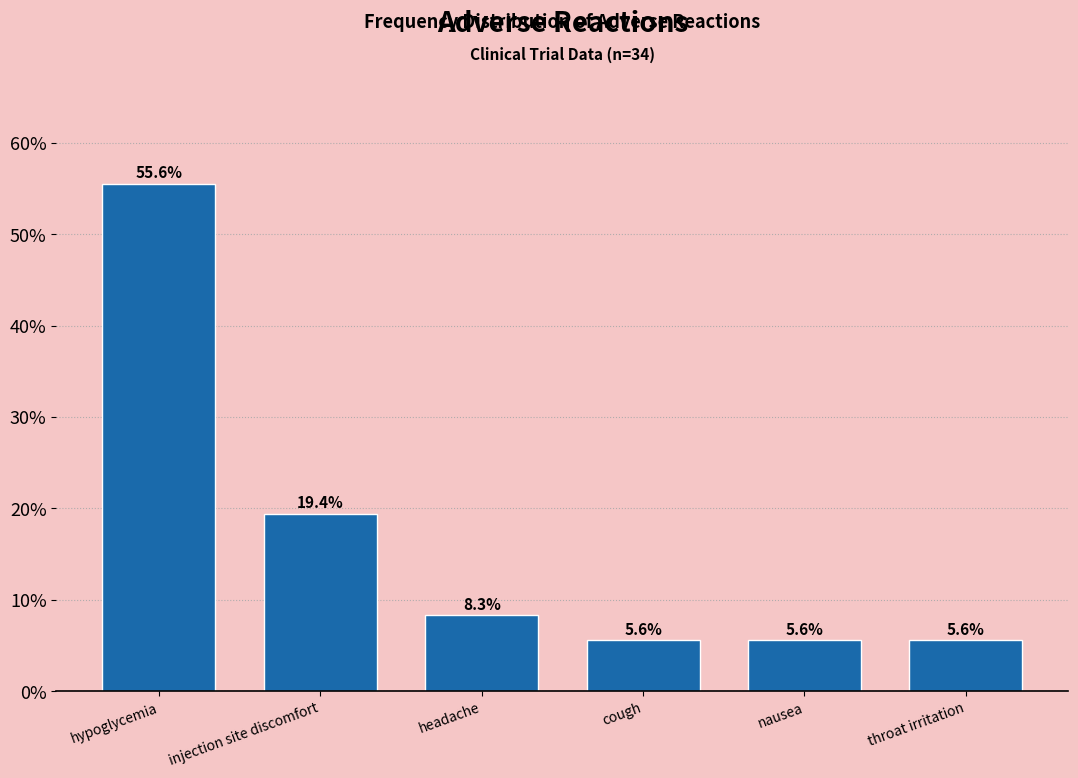

Reading right to left, list all the values displayed in this chart.

5.6	5.6	5.6	8.3	19.4	55.6